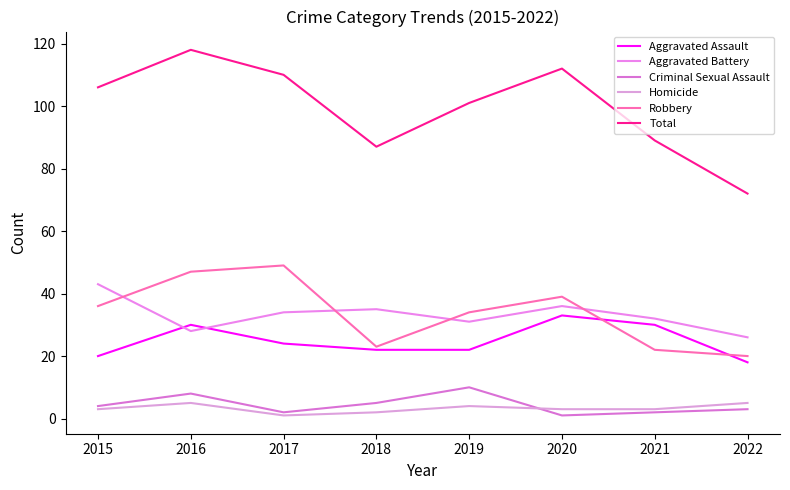

Is this an area chart (filled region under the line)?

No